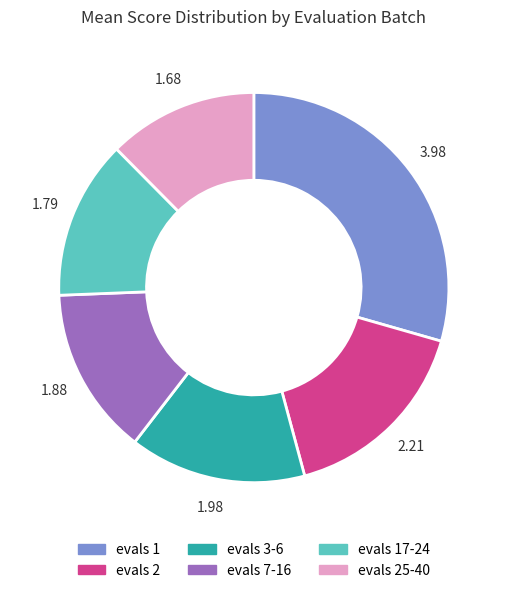

Is there a majority slice in this chart?

No